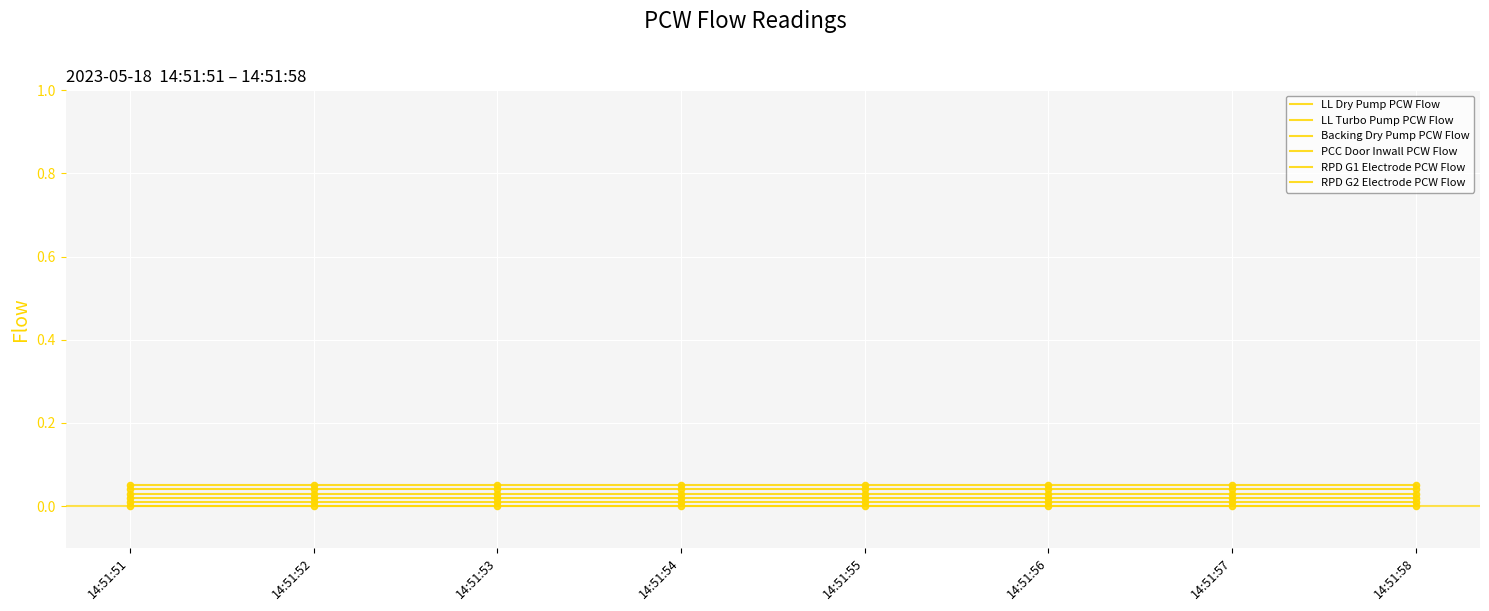

At how many categories does at least one series exceed 0?

8